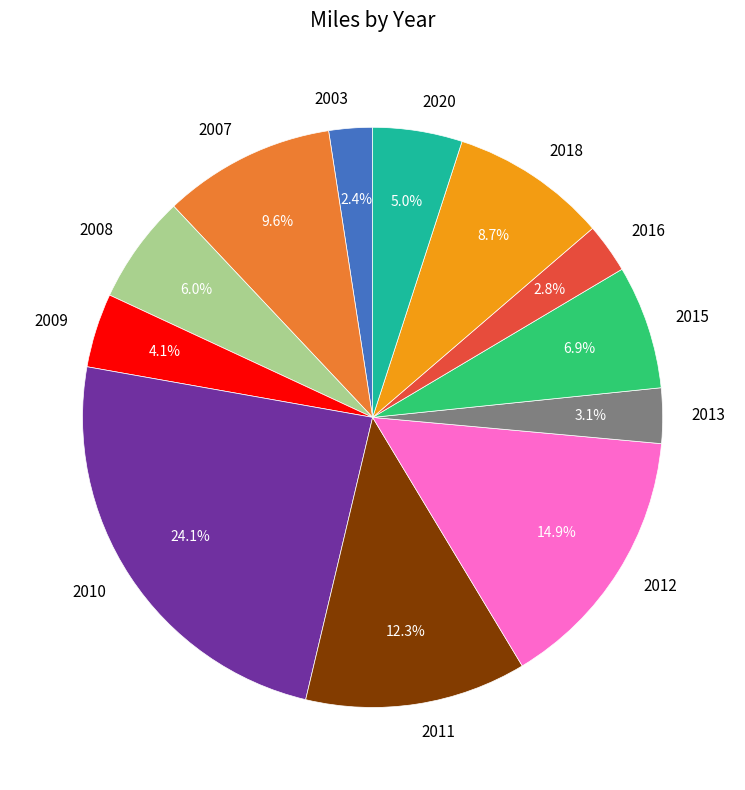

Which slice is the largest?

2010